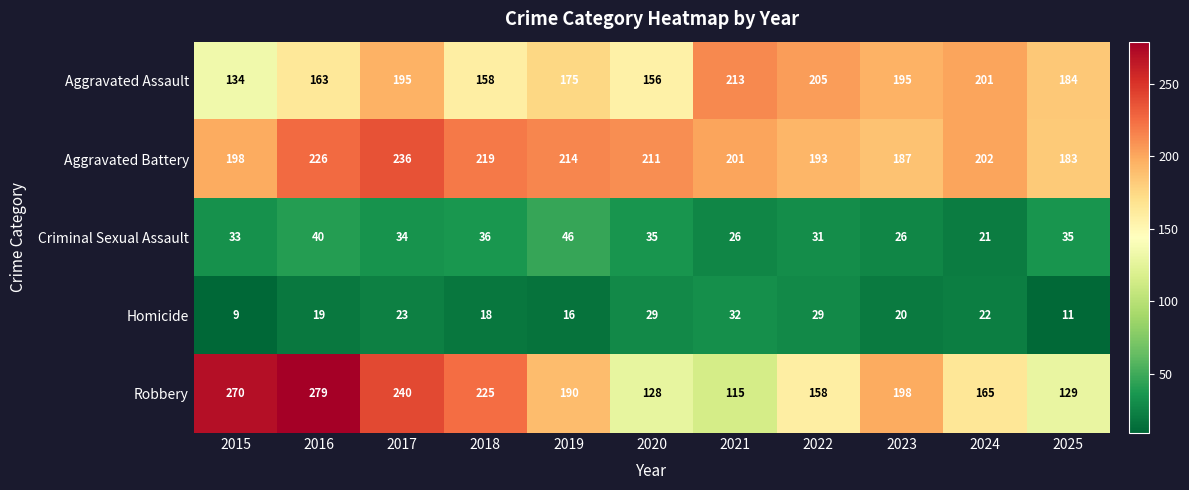

Which series has the largest range (max minus min)?

Robbery